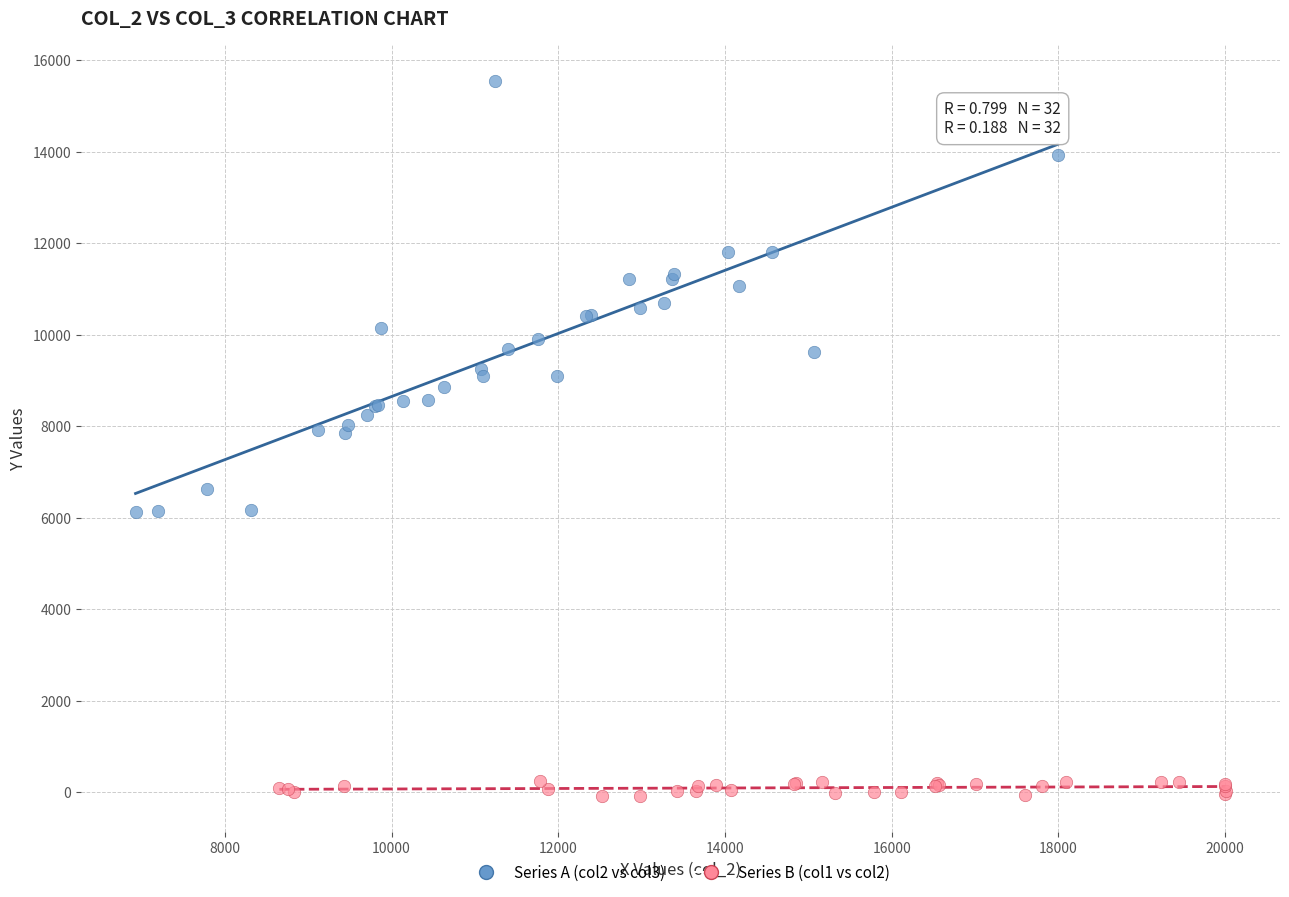

Which series contains the highest Y value?

Series A (col2 vs col3)